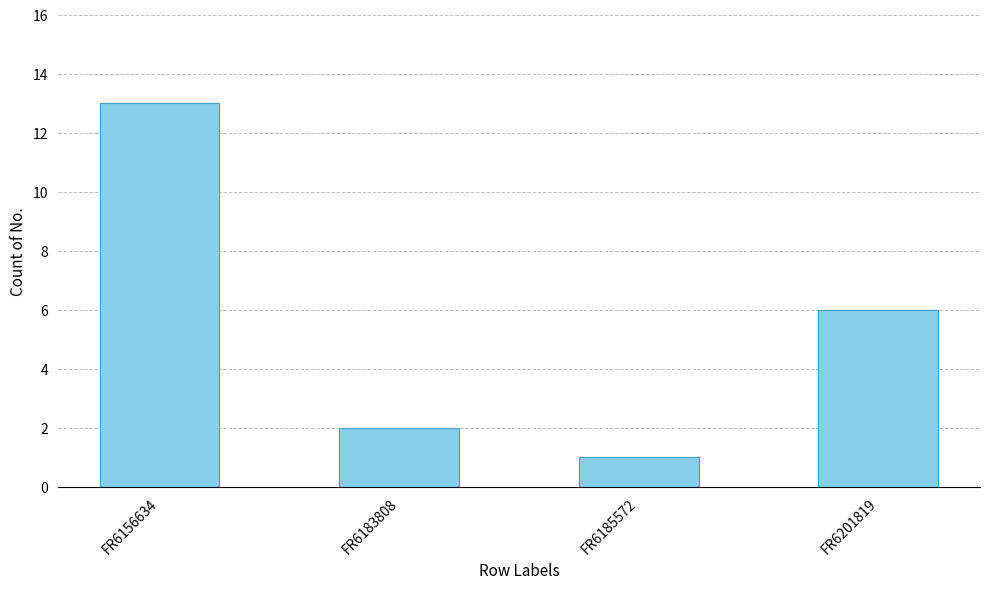

What is the difference between the second highest and second lowest values?

4